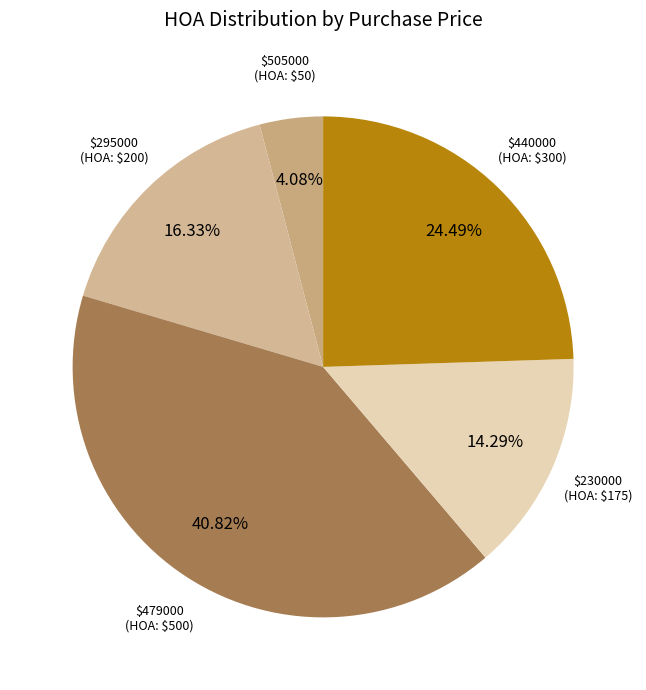

To the nearest percent, what is the average slice percentage?

20%